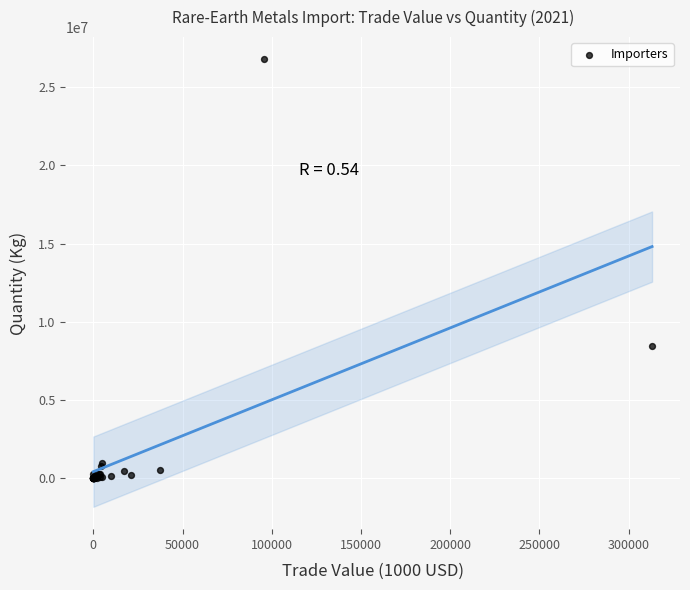

What Y value in the scatter plot is closest to 13382913?

8475420.0